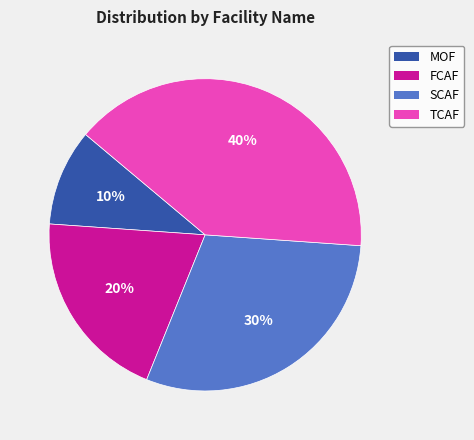

Does any single category account for the majority?

No